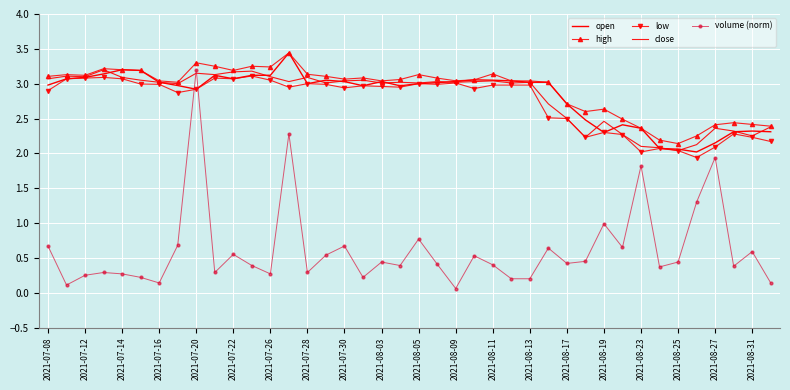

At how many categories does at least one series exceed 0?

40